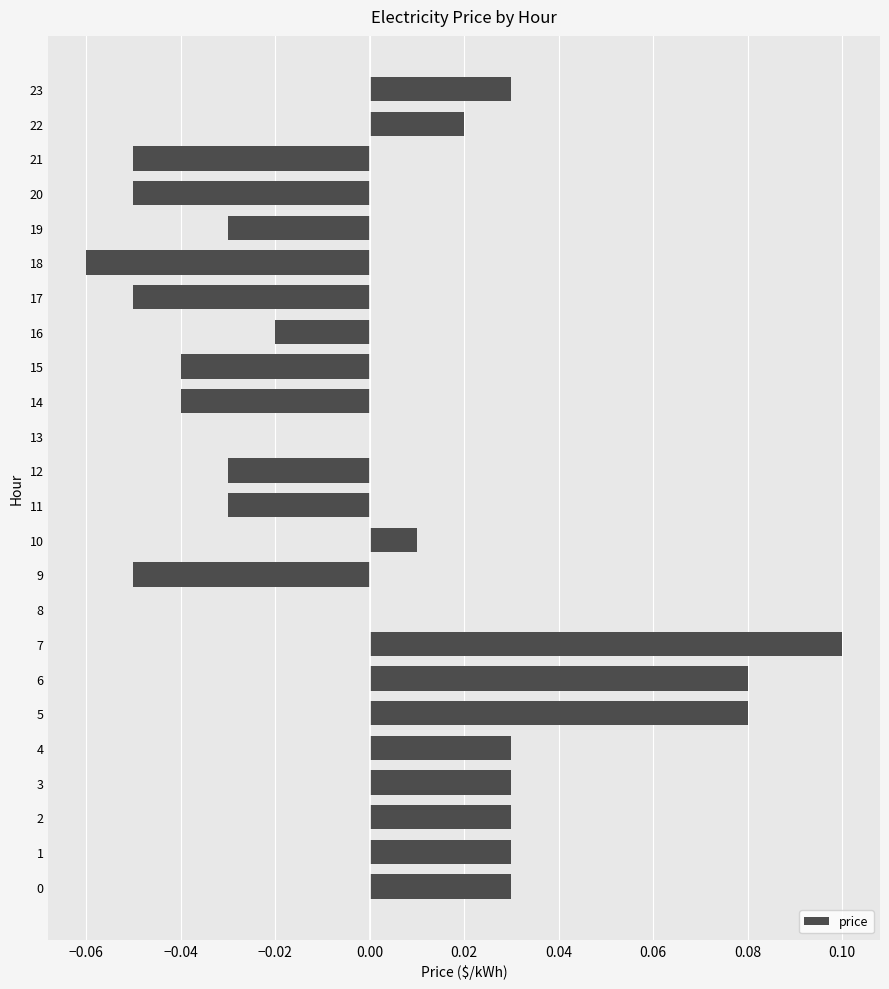

Is it true that the value at 19 is -0.0?

True